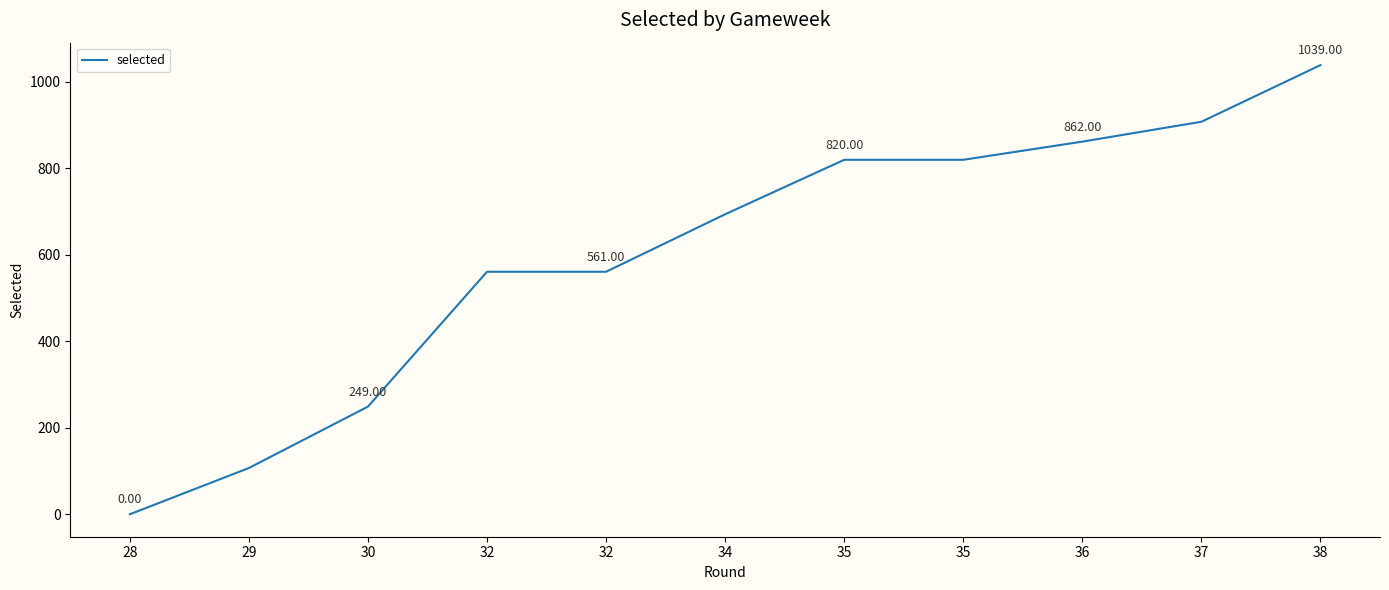

What is the average value?

602